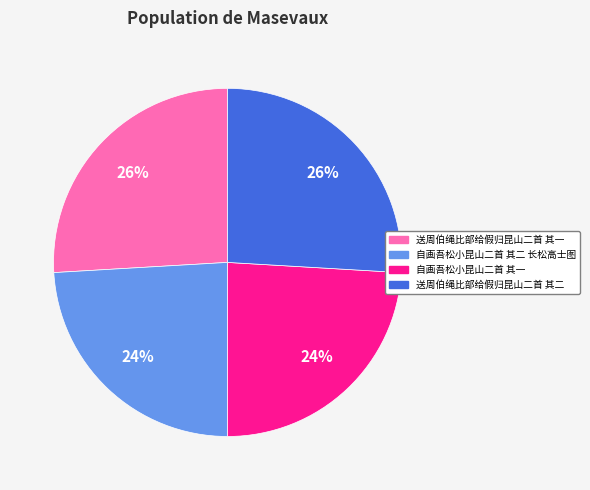

Is the sum of 送周伯绳比部给假归昆山二首 其二 and 送周伯绳比部给假归昆山二首 其一 greater than half?

Yes